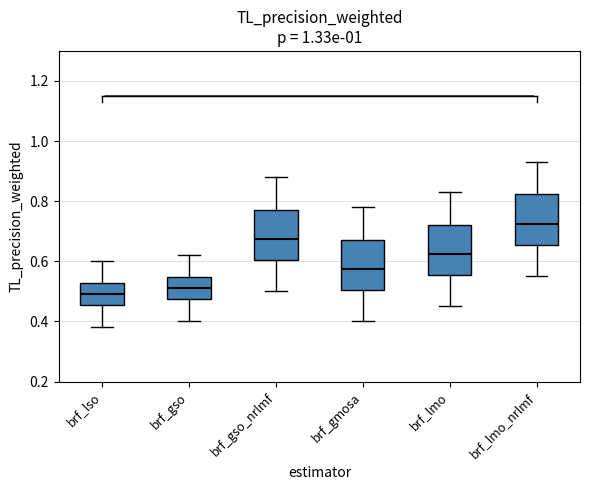

Reading left to right, transcribe this box plot: for each box, give where its median line is, the range the box spans, and where its two whiskers end, as read against the y-axis. The values are not printed on the chart, so give them approximately, as read against the axis.

brf_lso: median 0.50, box 0.46 to 0.52, whiskers 0.38 to 0.60
brf_gso: median 0.52, box 0.48 to 0.54, whiskers 0.40 to 0.62
brf_gso_nrlmf: median 0.68, box 0.60 to 0.78, whiskers 0.50 to 0.88
brf_gmosa: median 0.58, box 0.50 to 0.68, whiskers 0.40 to 0.78
brf_lmo: median 0.62, box 0.56 to 0.72, whiskers 0.46 to 0.84
brf_lmo_nrlmf: median 0.72, box 0.66 to 0.82, whiskers 0.56 to 0.94